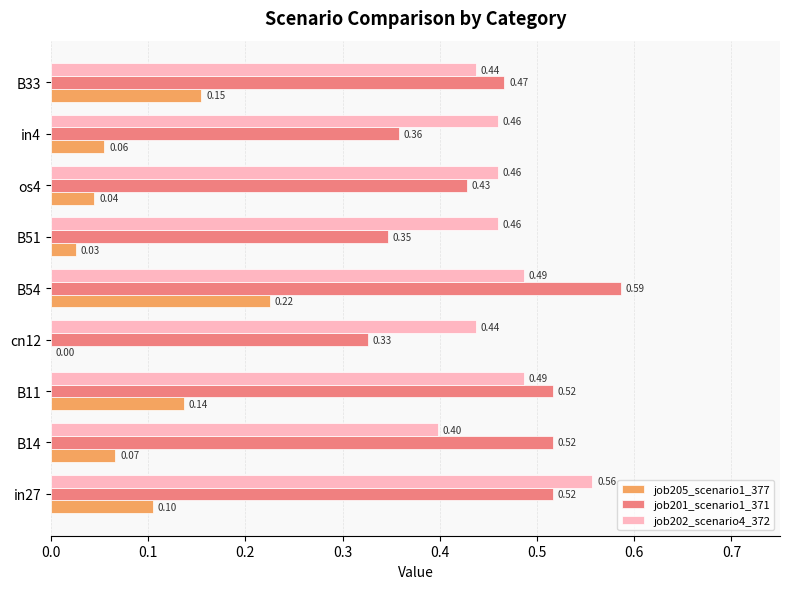

At which category is the sum across all series the highest?

B54